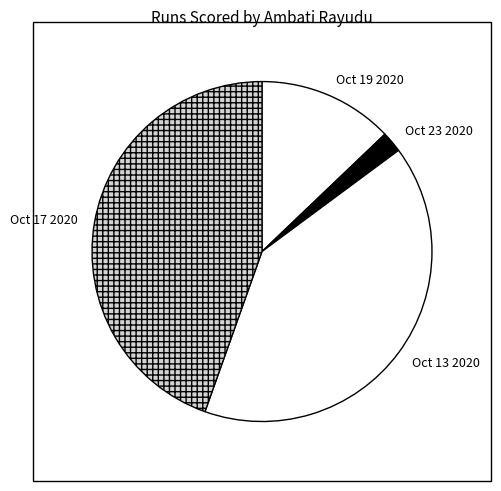

Do Oct 17 2020 and Oct 13 2020 together represent more than half of the pie?

Yes